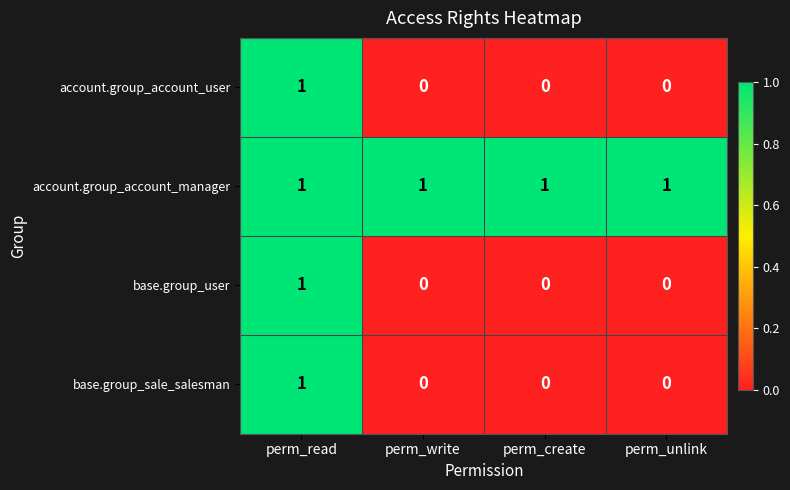

Which category has the highest value in the base.group_sale_salesman series?

perm_read